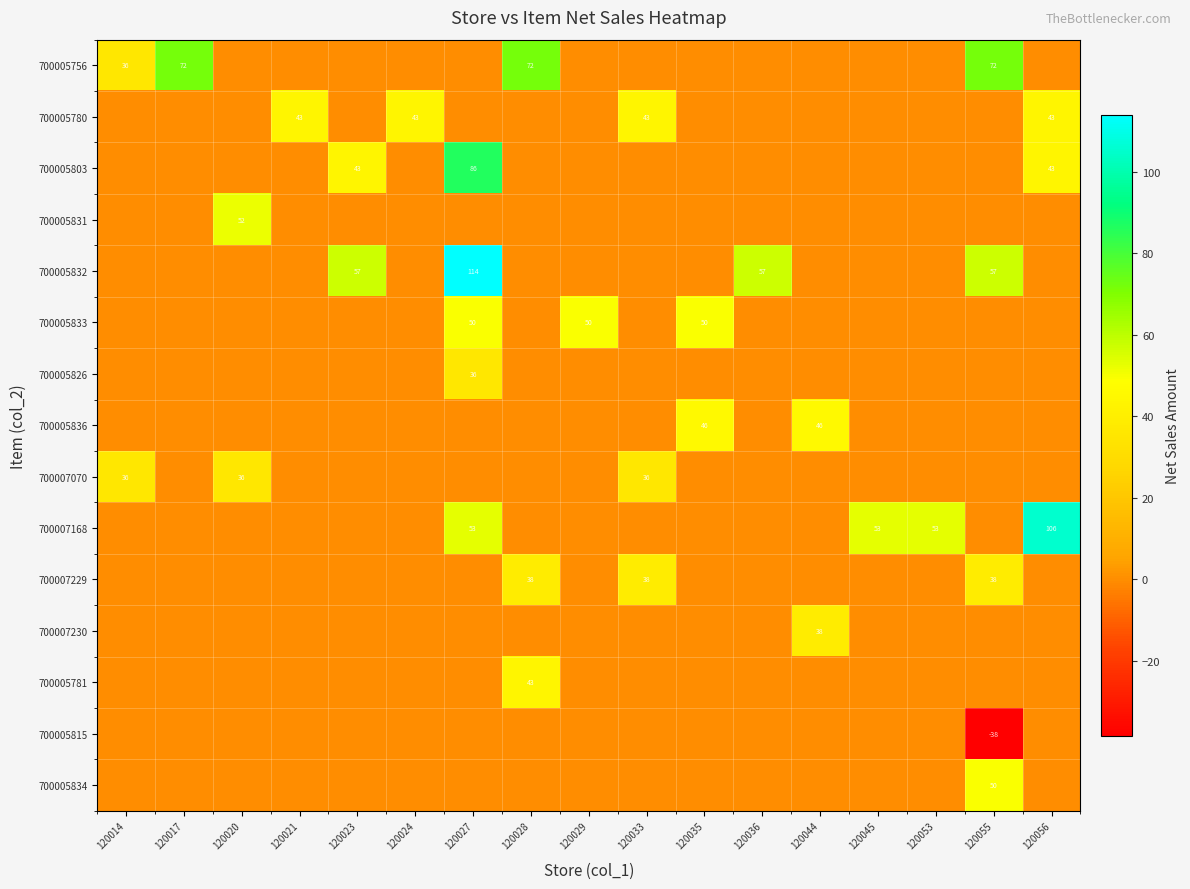

At which category is the sum across all series the highest?

120027